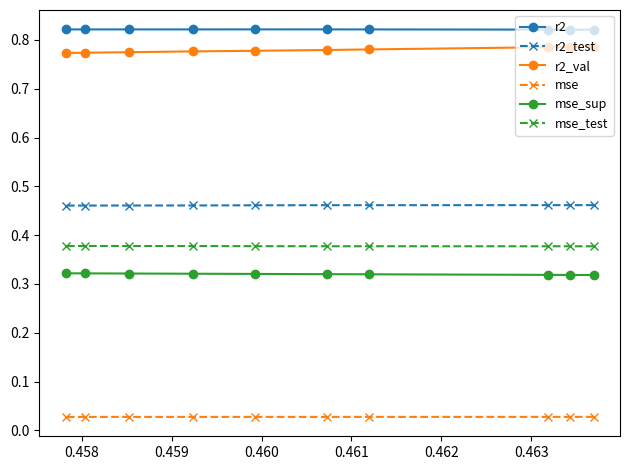

True or false: r2 and mse_sup cross at least once.

False